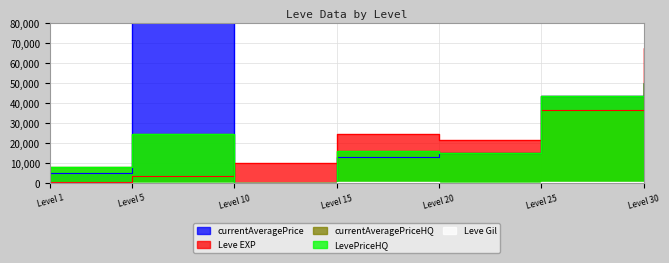

Reading left to right, list all the values displayed in this chart.

Leve EXP: 630.0	3600.0	9990.0	24790.0	21600.0	36390.0	67730.0
Leve Gil: 113.0	139.0	168.0	529.0	290.0	485.0	463.0
currentAveragePrice: 5337.1	5528400.0	376.0	12998.5	15000.0	43749.8	50261.0
currentAveragePriceHQ: 8184.8	24666.0	452.5	15997.0	15000.0	43749.8	50261.0
LevePriceHQ: 8184.8	24666.0	452.5	15997.0	15000.0	43749.8	50261.0